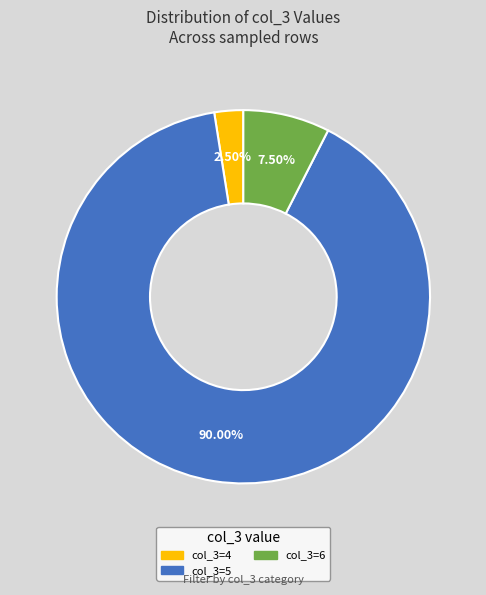

Is there any slice that represents more than half of the pie?

Yes